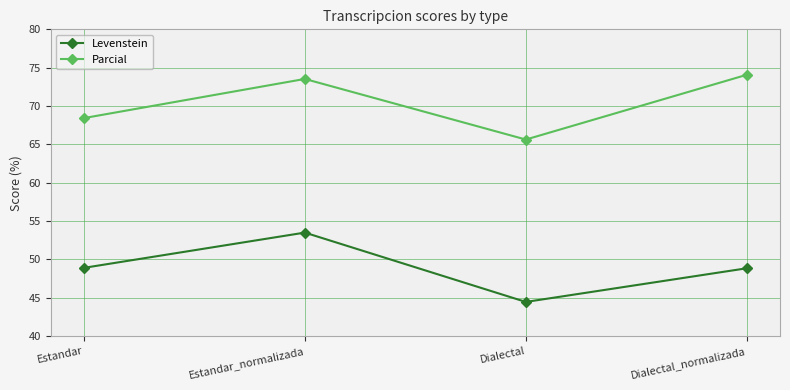

True or false: Levenstein and Parcial cross at least once.

False